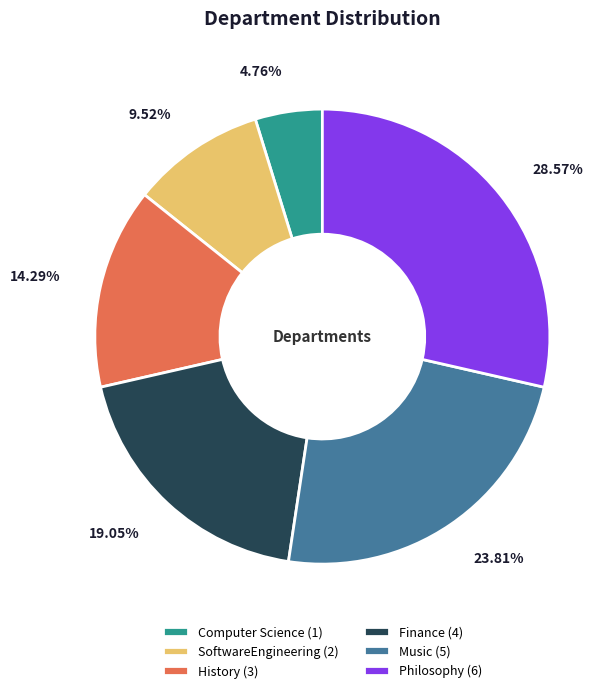

To the nearest percent, what is the combined percentage of Music and History?

38%